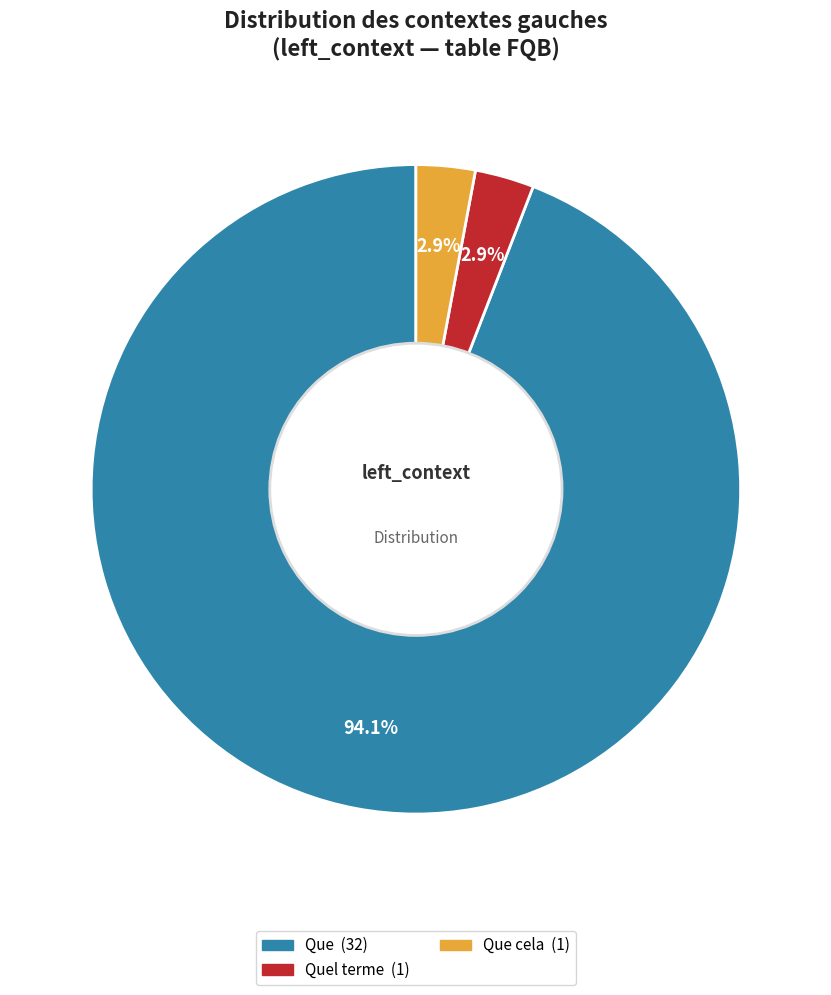

Count the number of slices in the pie.

3